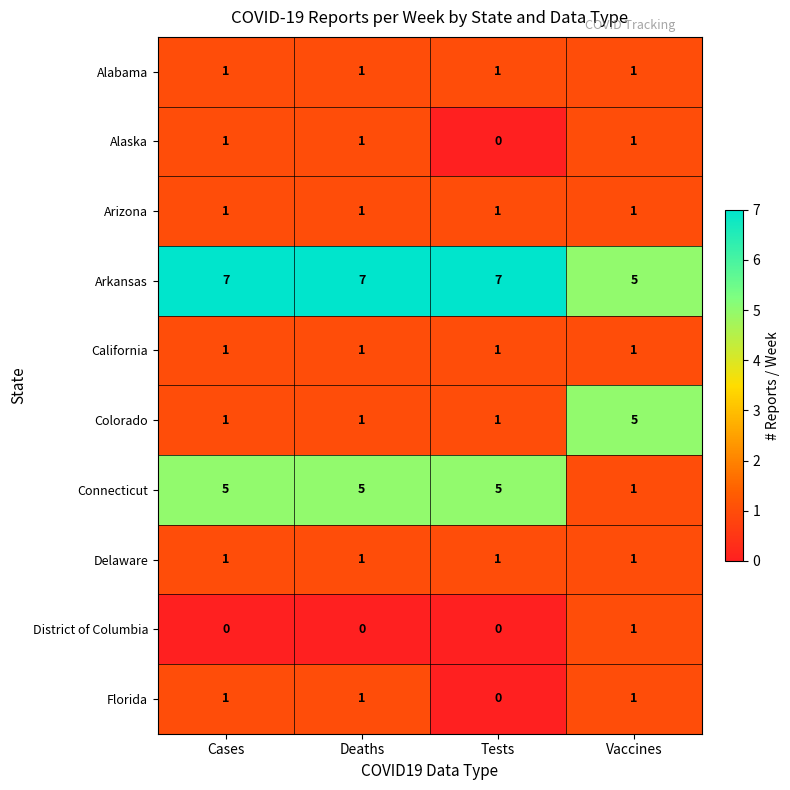

At how many categories does at least one series exceed 0?

4